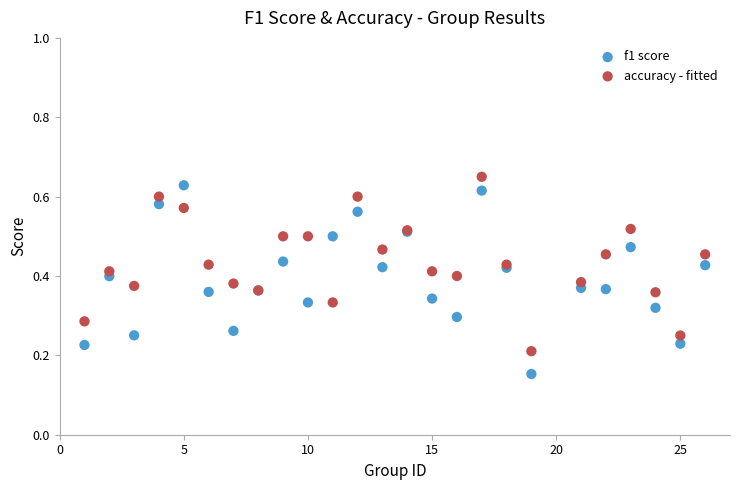

Which series reaches the maximum Y coordinate?

accuracy - fitted